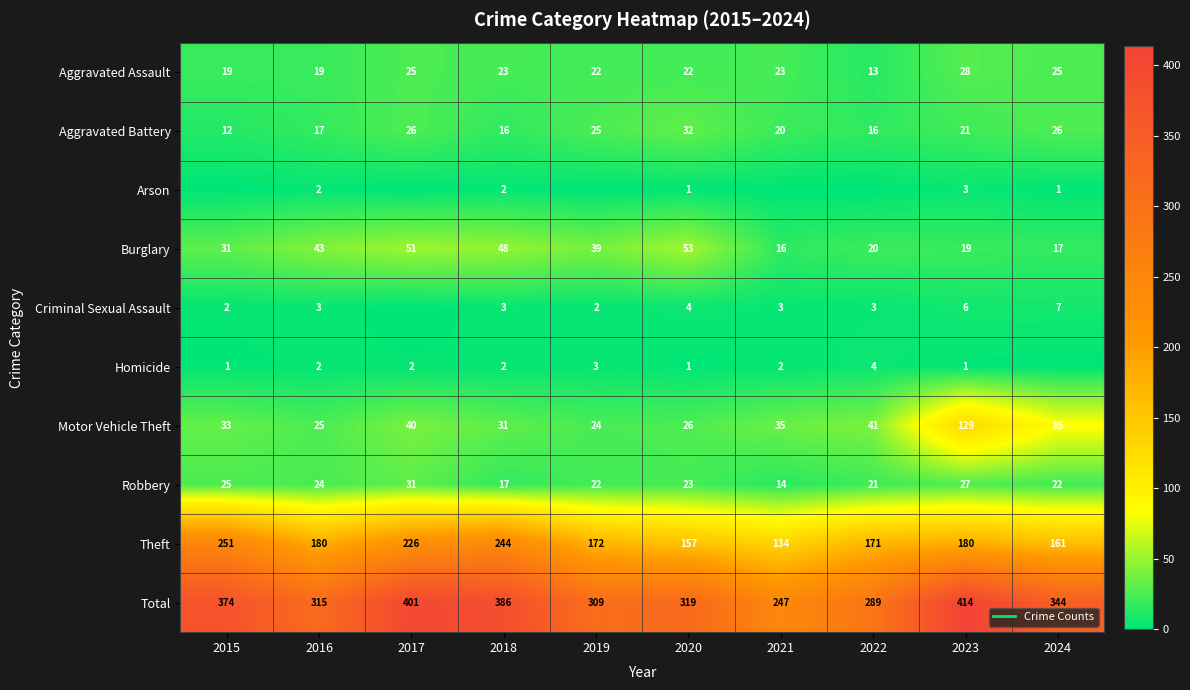

The value of Motor Vehicle Theft at 2023 is 208. True or false?

False